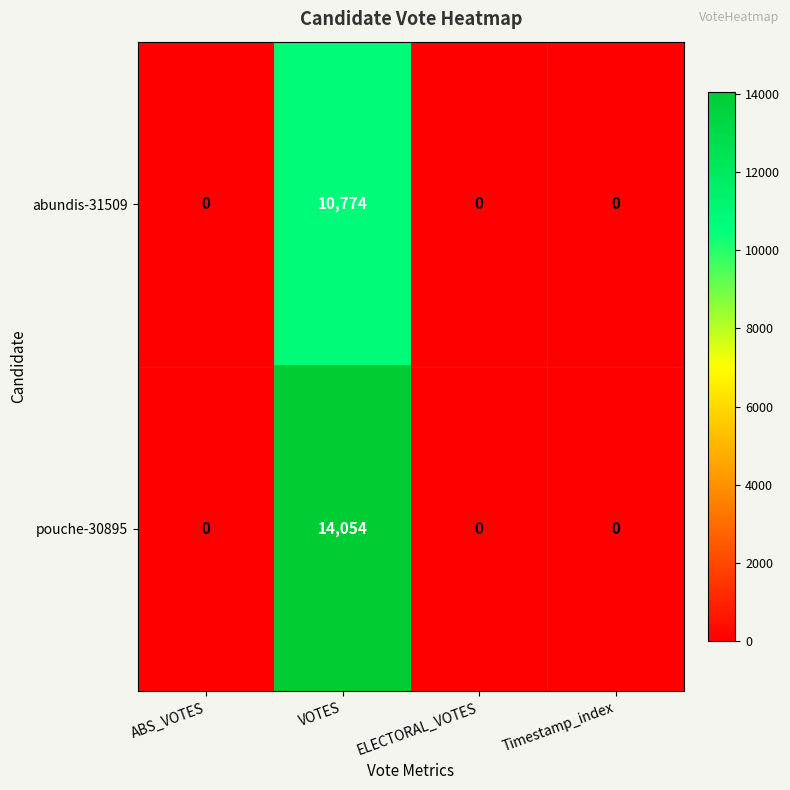

Is it true that pouche-30895 equals 20560 at VOTES?

False